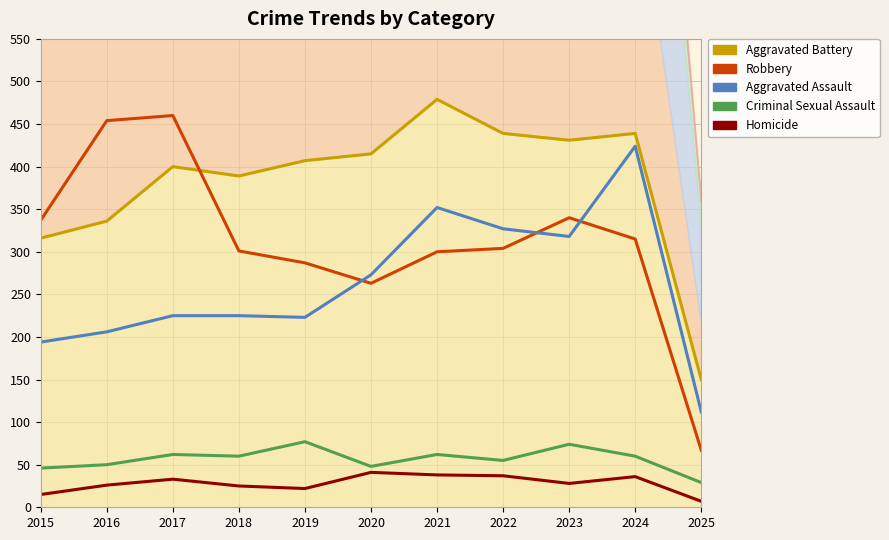

What value does the Robbery series have at 2018, to the nearest 10?

300